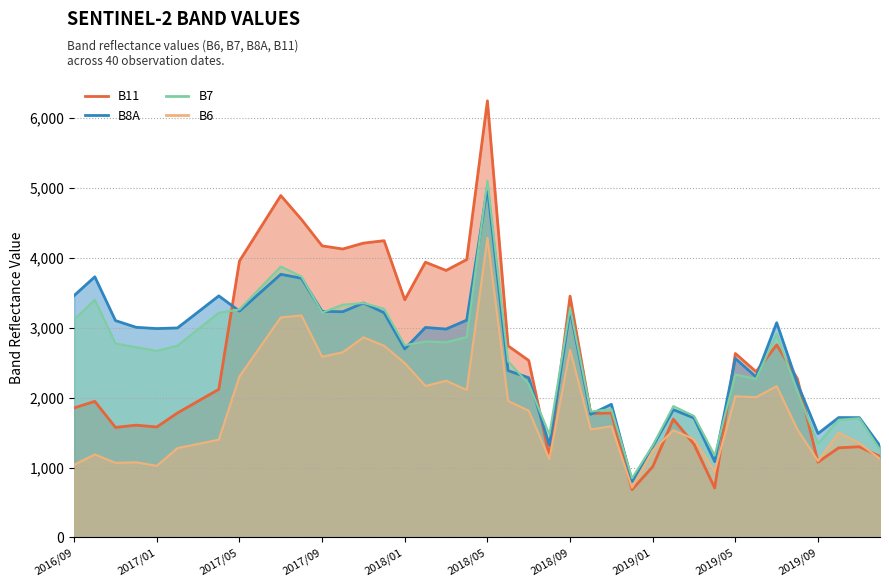

Where does the B8A series first go above 2999?

2016/09